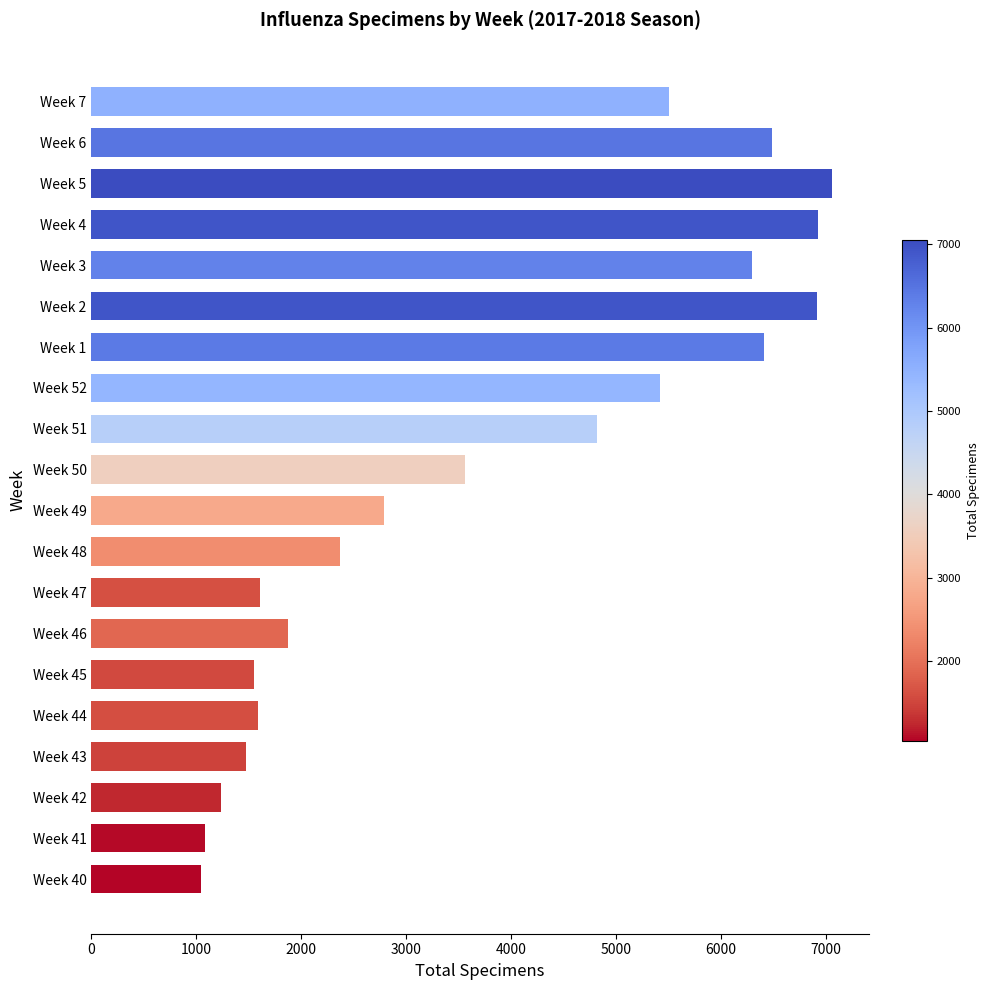

Does the chart contain any negative values?

No